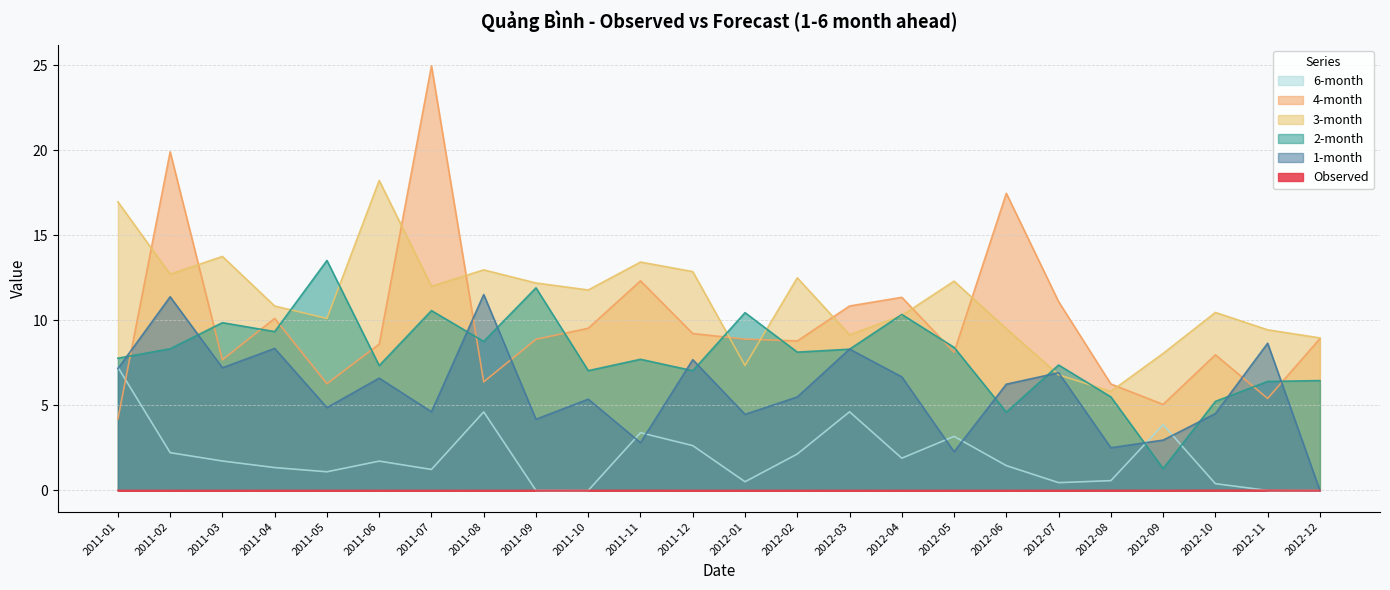

True or false: Observed and 4-month cross at least once.

False